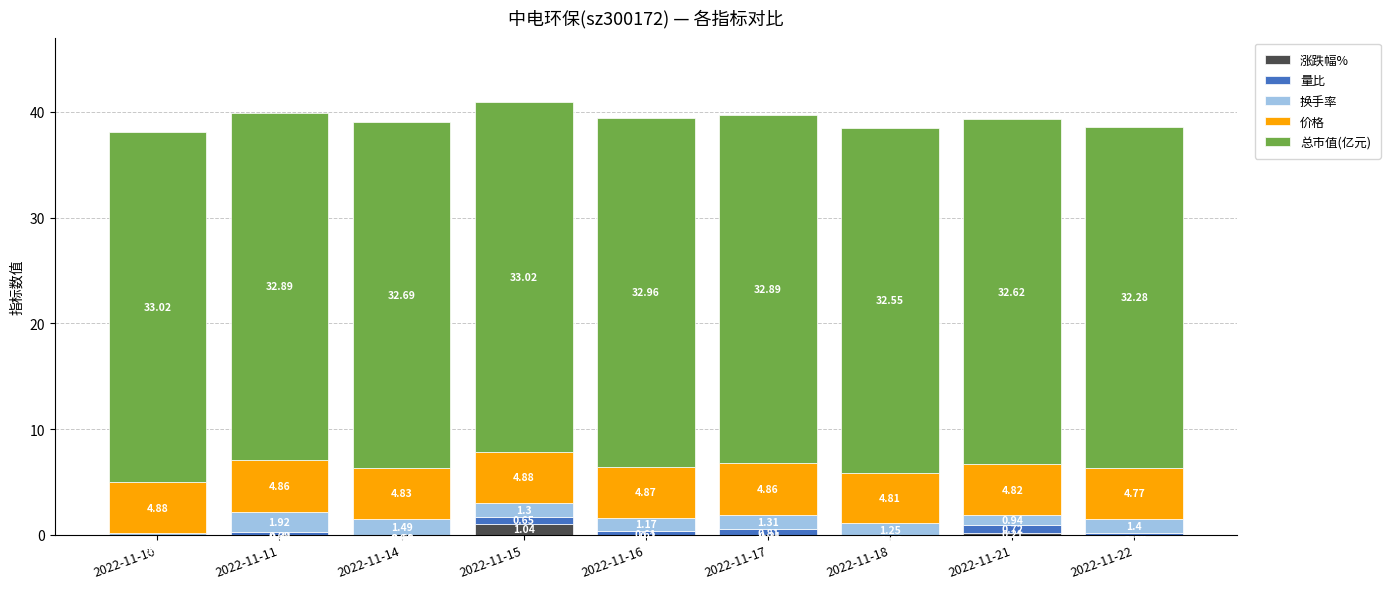

At which category is the sum across all series the highest?

2022-11-15